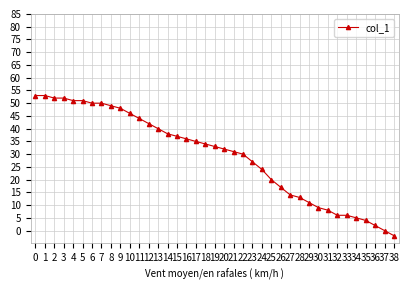

How many lines are shown in the chart?

1